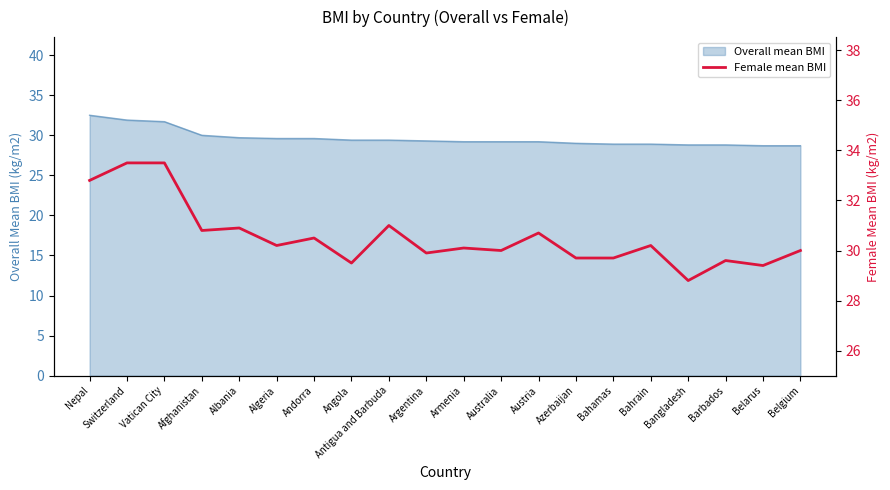

Where is the first local minimum?

Afghanistan